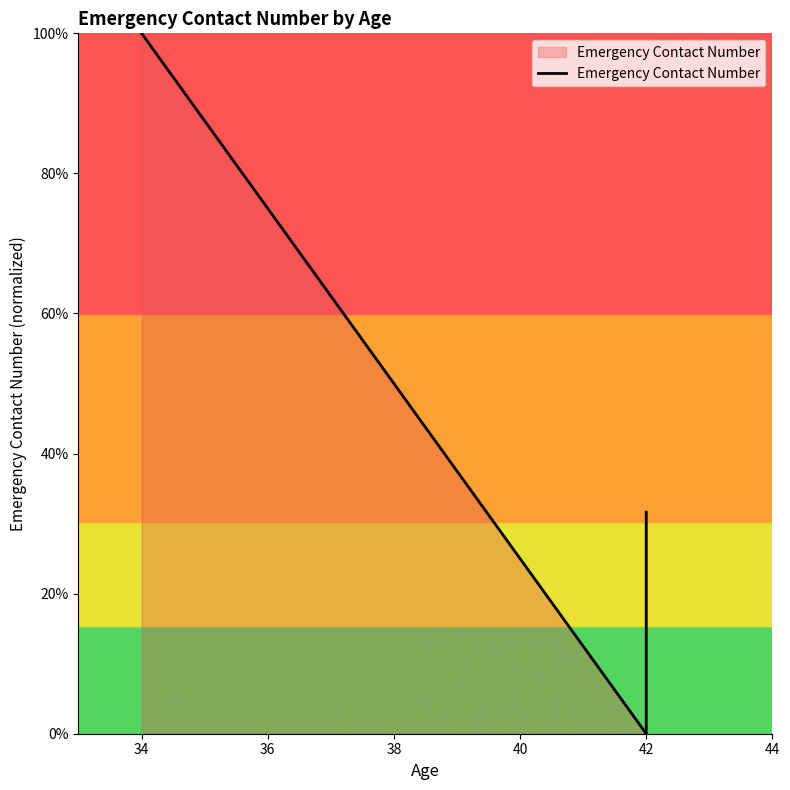

Does the chart have visible grid lines?

No